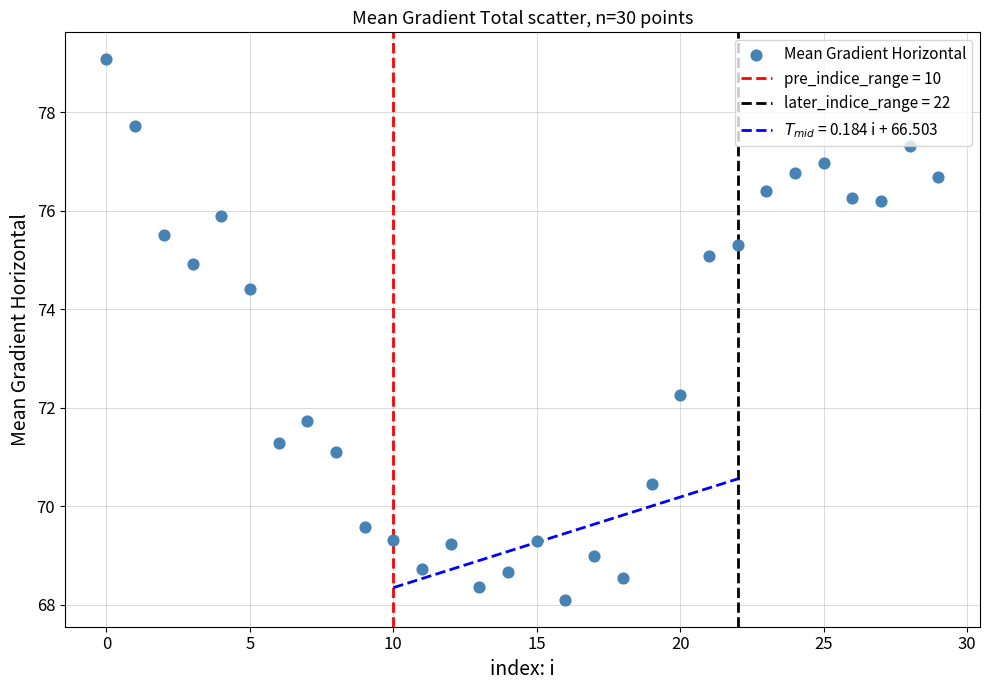

What is the range of Y values (max minus min)?

11.0